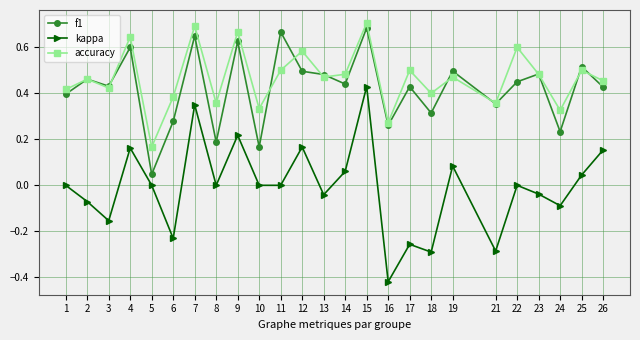

How many series are shown in this chart?

3